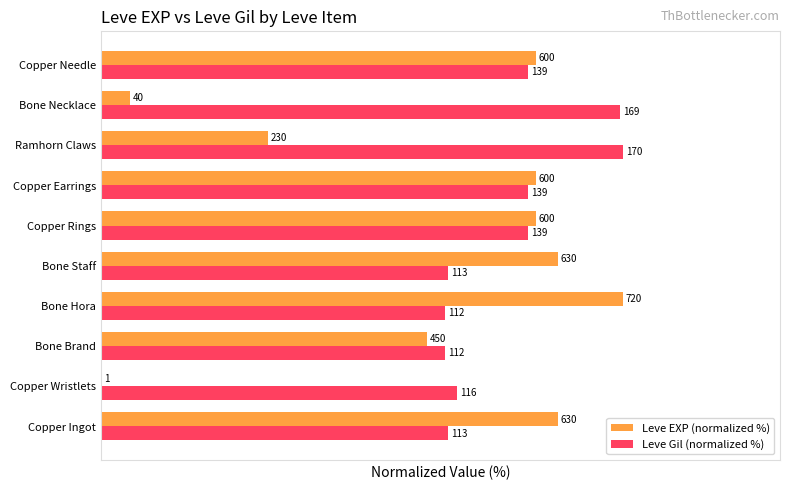

Reading right to left, transcribe all the data shown in this chart.

Leve EXP (normalized %): 83.3	5.6	31.9	83.3	83.3	87.5	100.0	62.5	0.1	87.5
Leve Gil (normalized %): 81.8	99.4	100.0	81.8	81.8	66.5	65.9	65.9	68.2	66.5